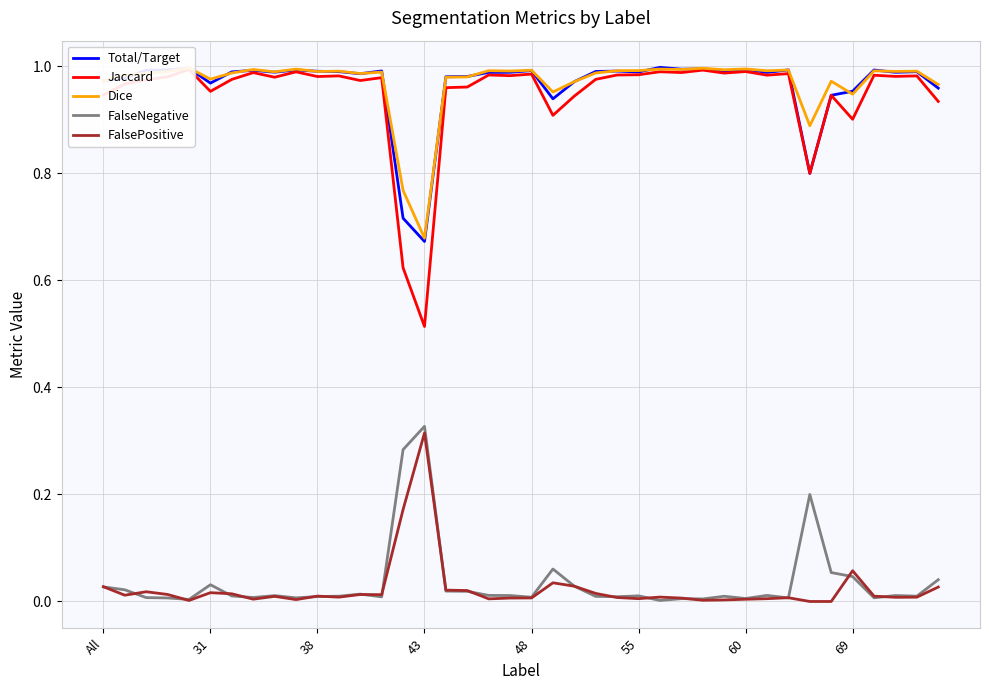

What is the average value of the Total/Target series?

1.0